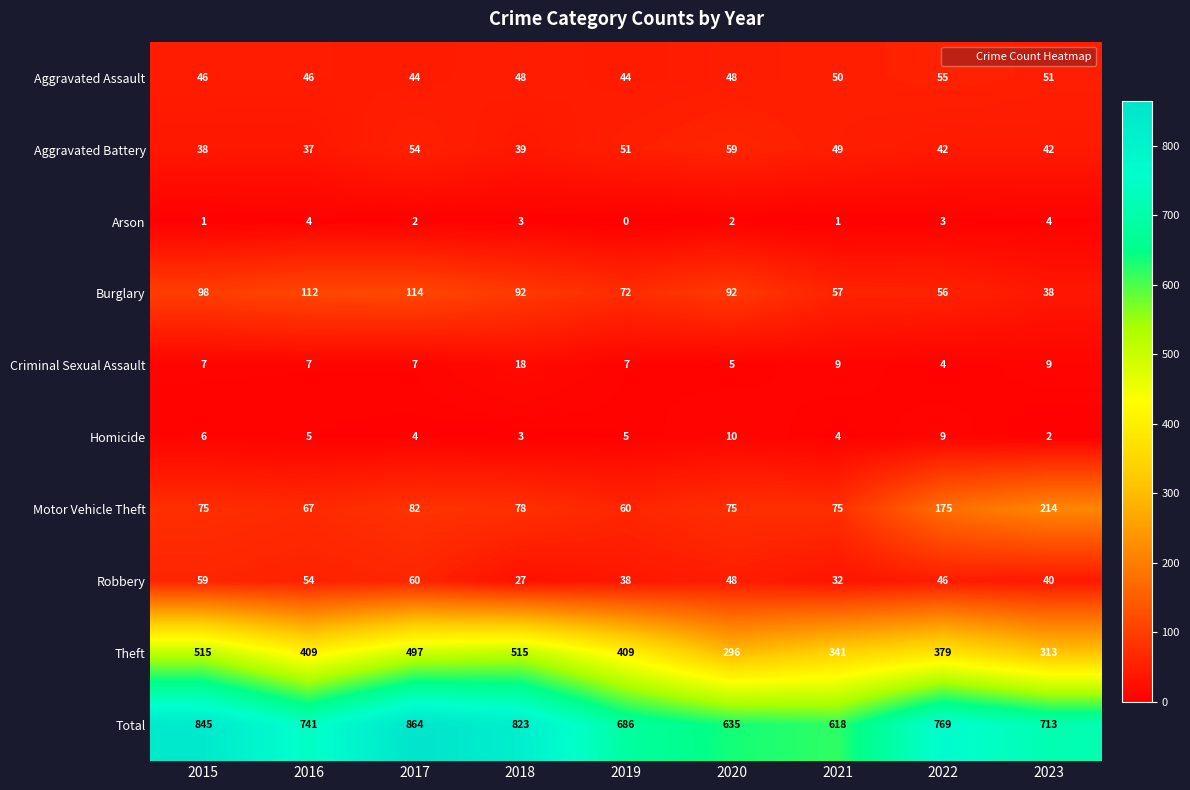

At which label does Arson first exceed 2?

2016